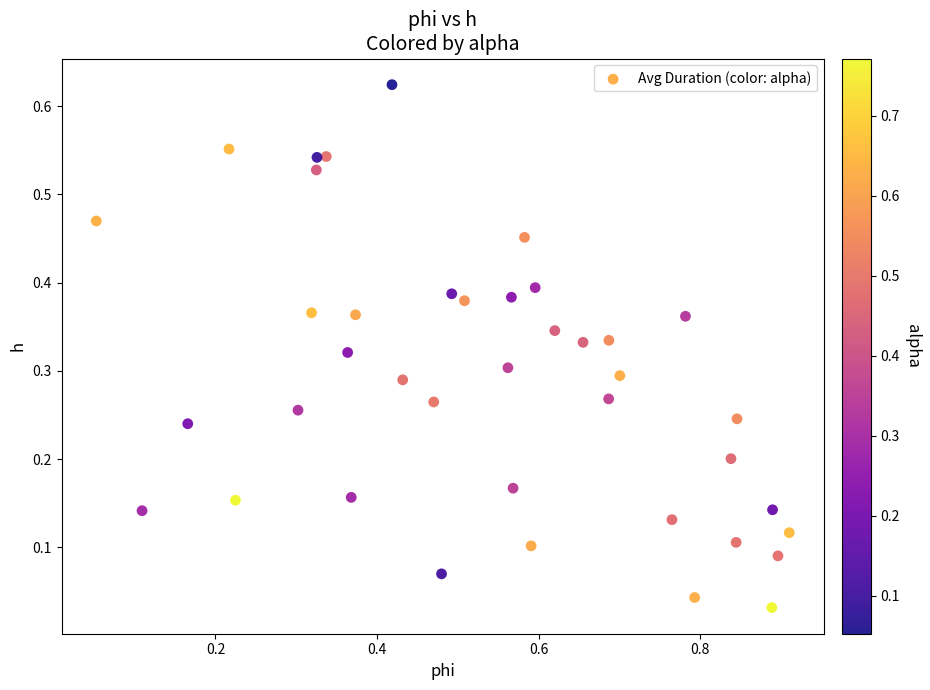

What is the range of X values (max minus min)?

0.9